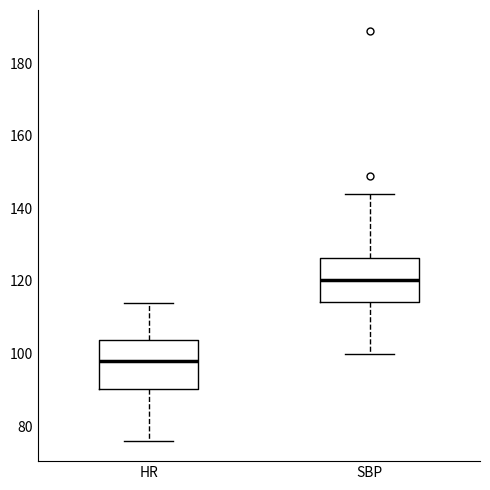

Reading left to right, read every box against the y-axis: the position of its median line, the range the box covers, and the ends of its whiskers. The values are not printed on the chart, so give them approximately, as read against the axis.

HR: median 98, box 90 to 104, whiskers 76 to 114
SBP: median 120, box 114 to 126, whiskers 100 to 144